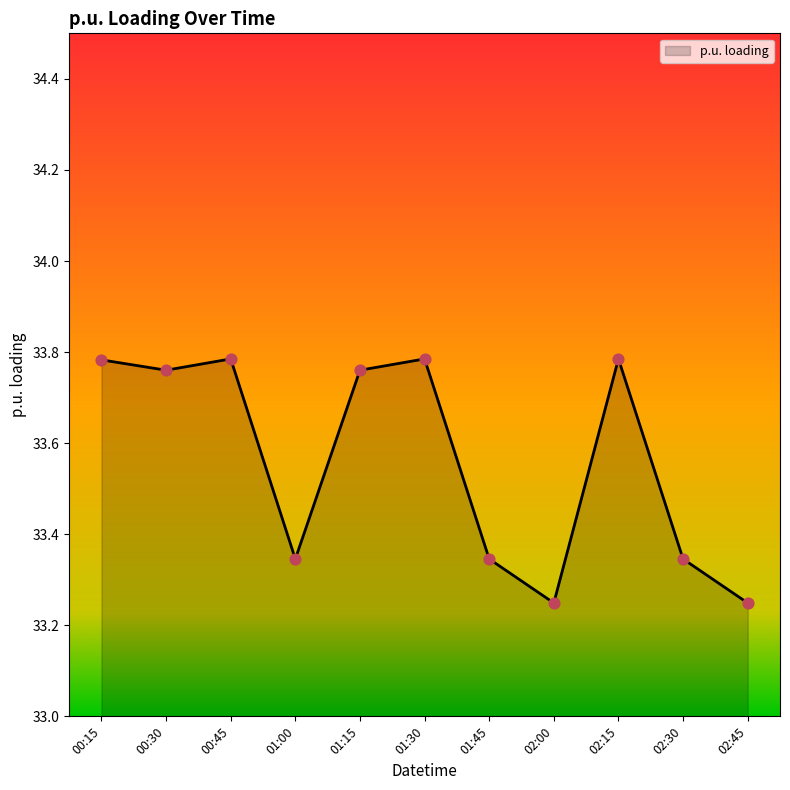

Between 00:30 and 02:00, which is larger?

00:30